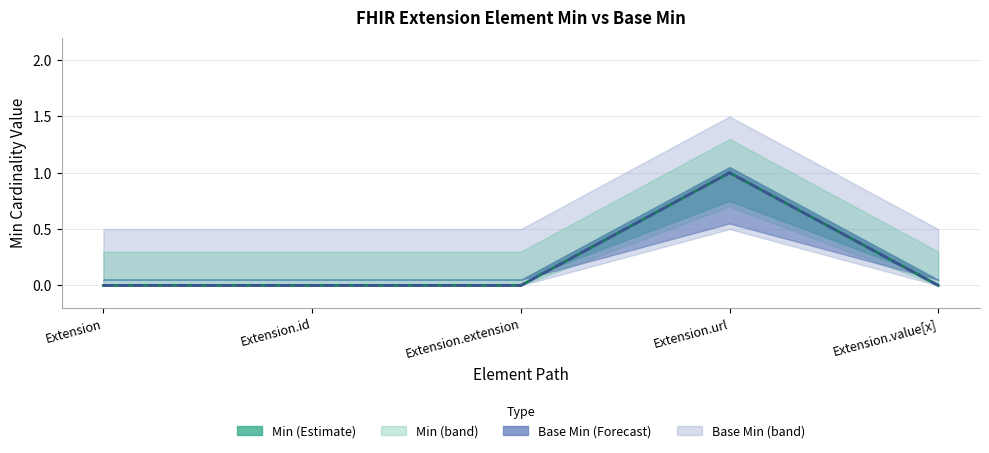

How many data points does each series have?

5